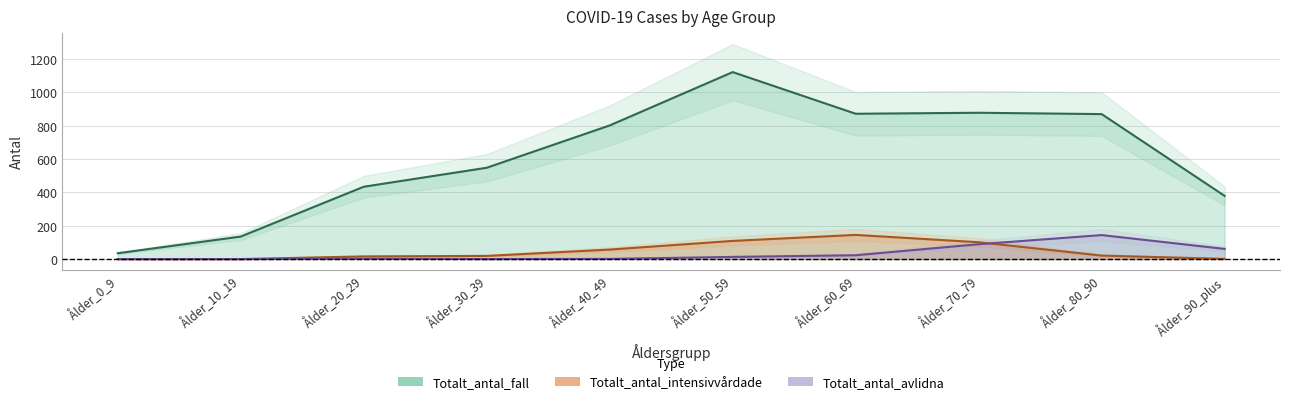

At which category is the sum across all series the highest?

Ålder_50_59